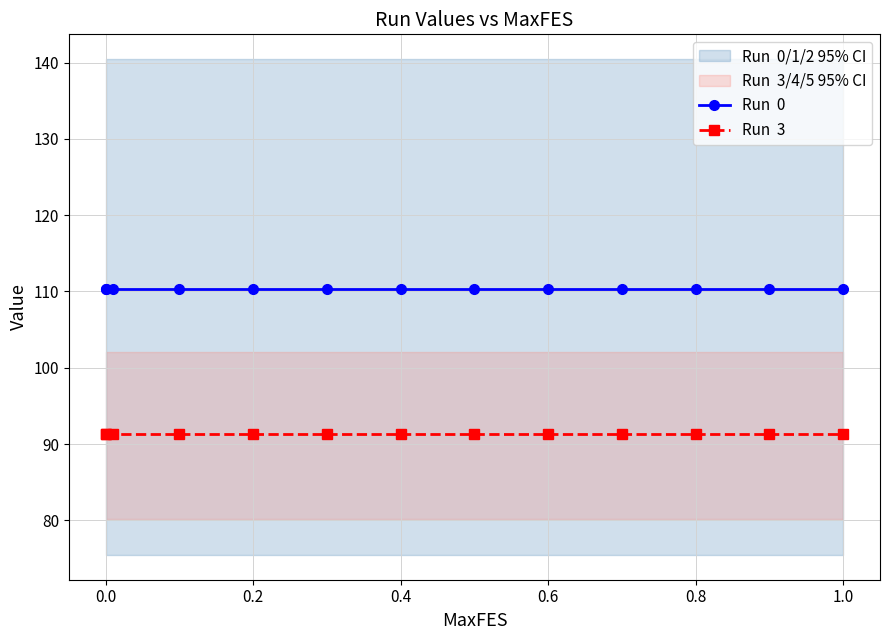

The value of Run  0 at 1.2 is 147.1. True or false?

False